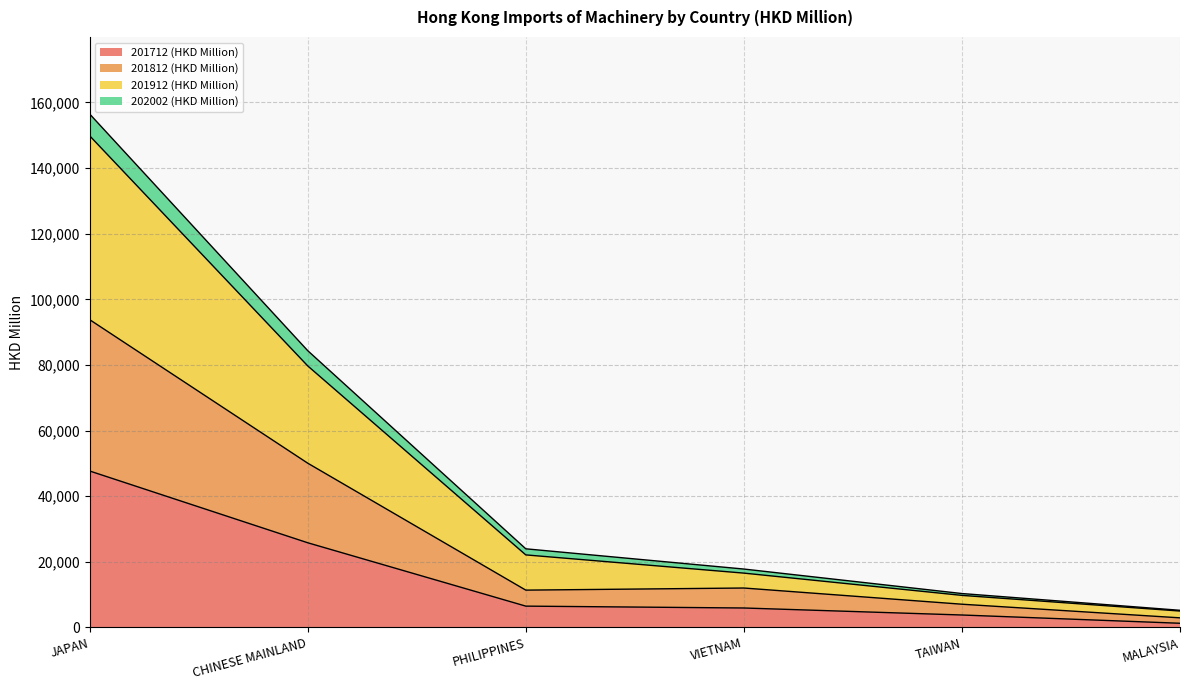

What is the label of the 3rd point from the right?

VIETNAM